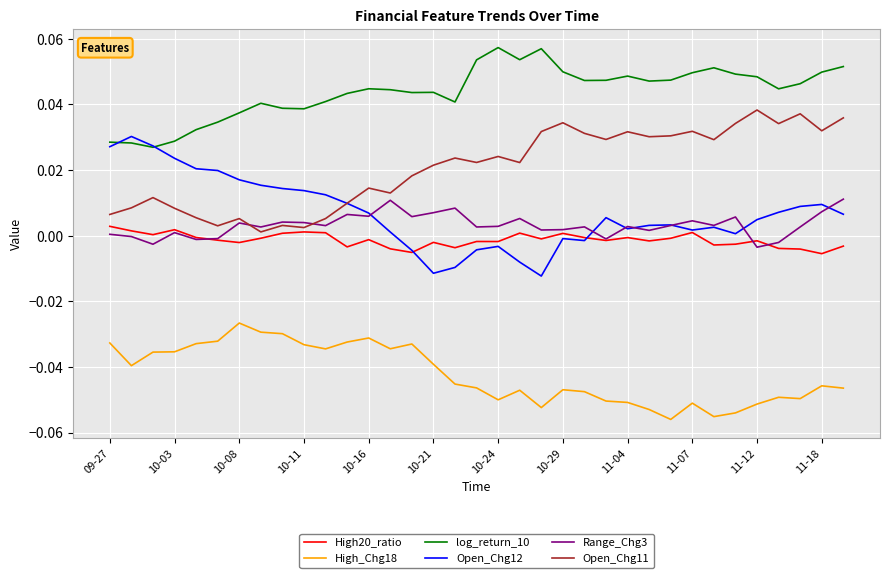

At how many categories does at least one series exceed 0?

35